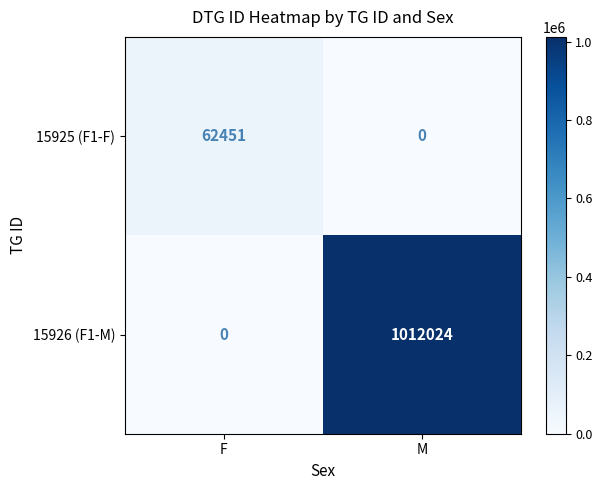

Reading left to right, what are all the values shown in this chart?

15925 (F1-F): 62451	0
15926 (F1-M): 0	1012024